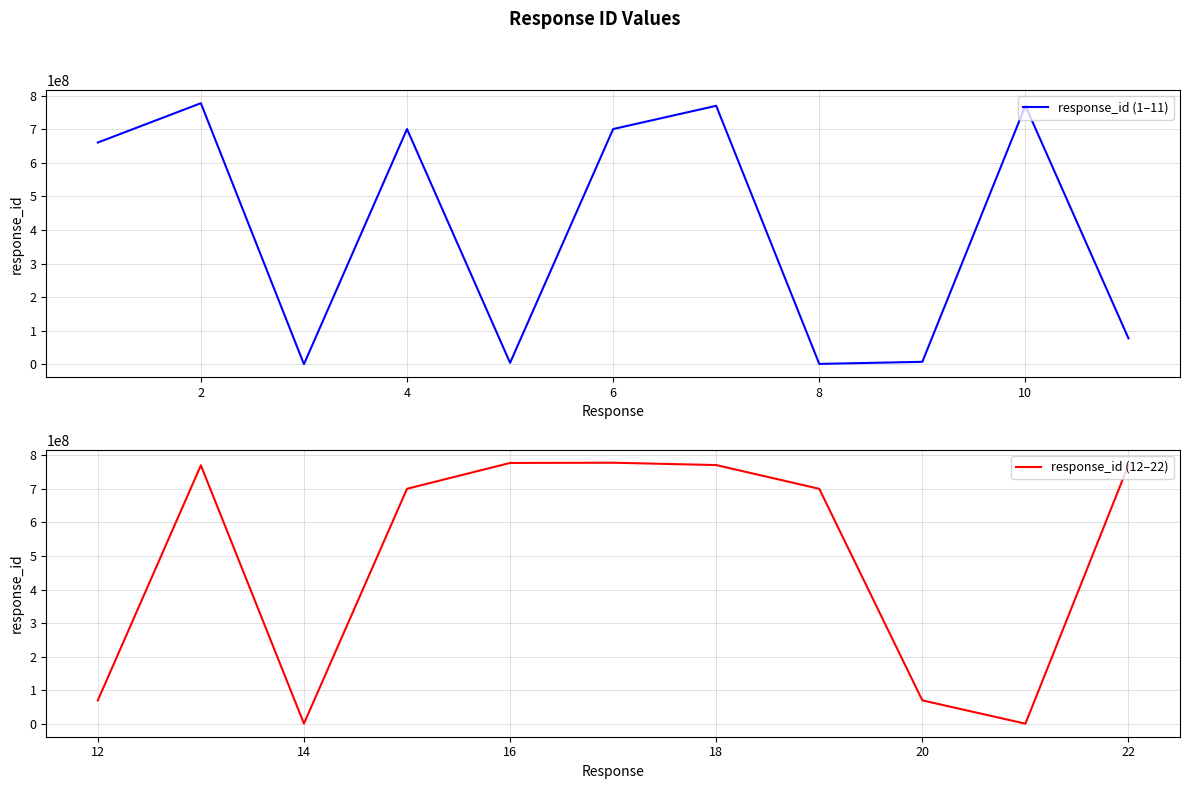

The value of response_id (12–22) at 20 is 22522562. True or false?

False